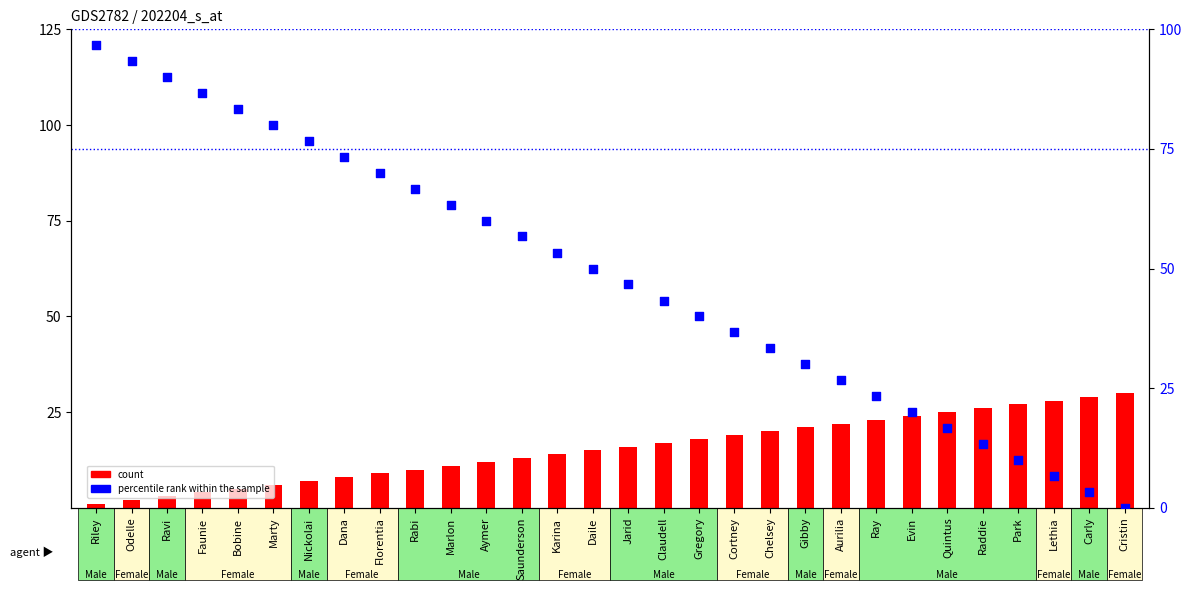

Which series reaches the maximum Y coordinate?

percentile rank within the sample